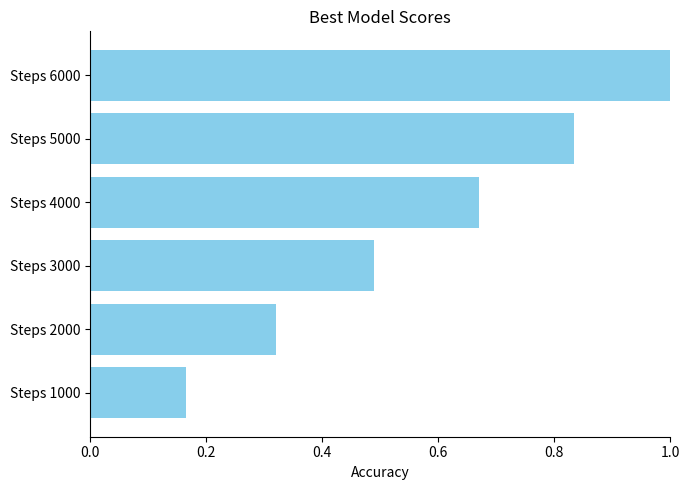

List the labels in order of value, smallest first.

Steps 1000, Steps 2000, Steps 3000, Steps 4000, Steps 5000, Steps 6000